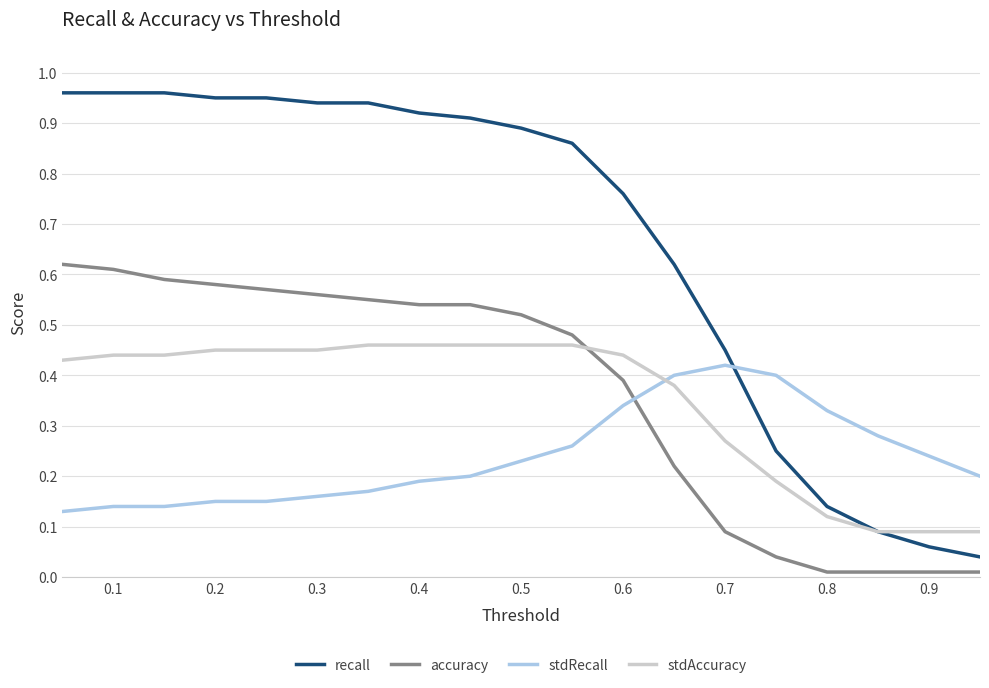

True or false: accuracy and recall intersect in this chart.

False